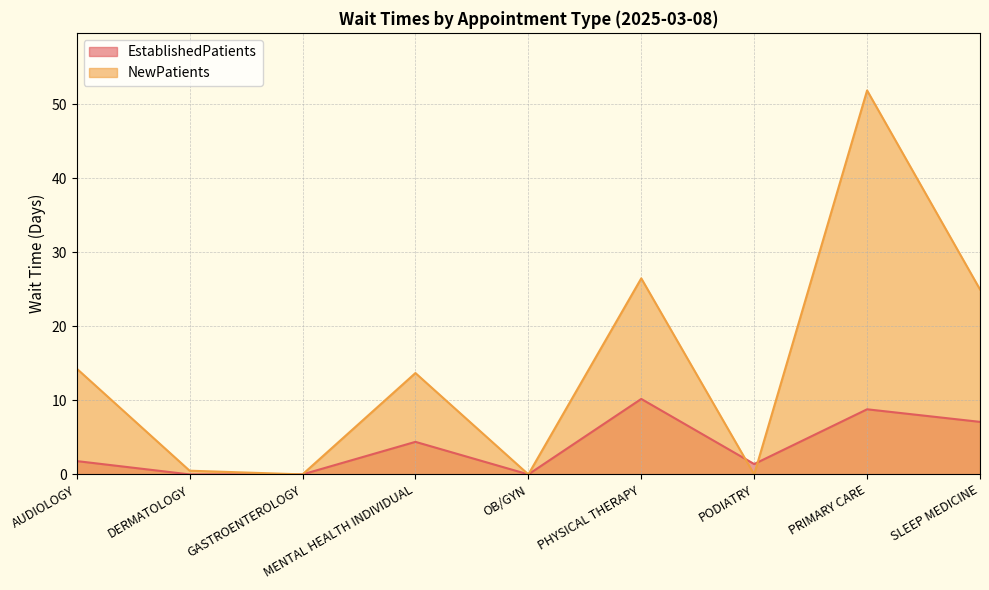

What is the label of the 6th point from the left?

PHYSICAL THERAPY